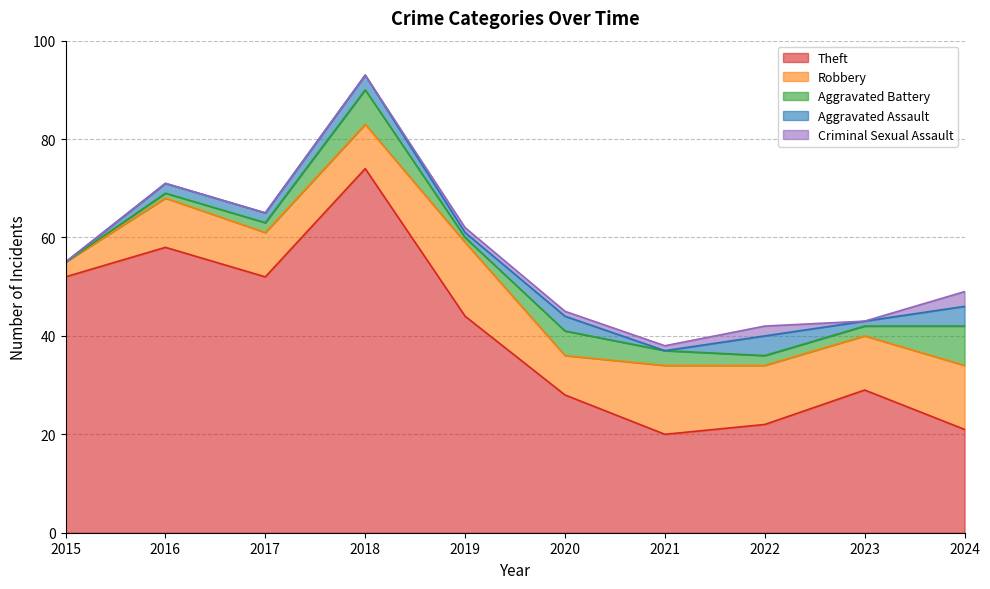

Where is Criminal Sexual Assault nearest to the value 1?

2019